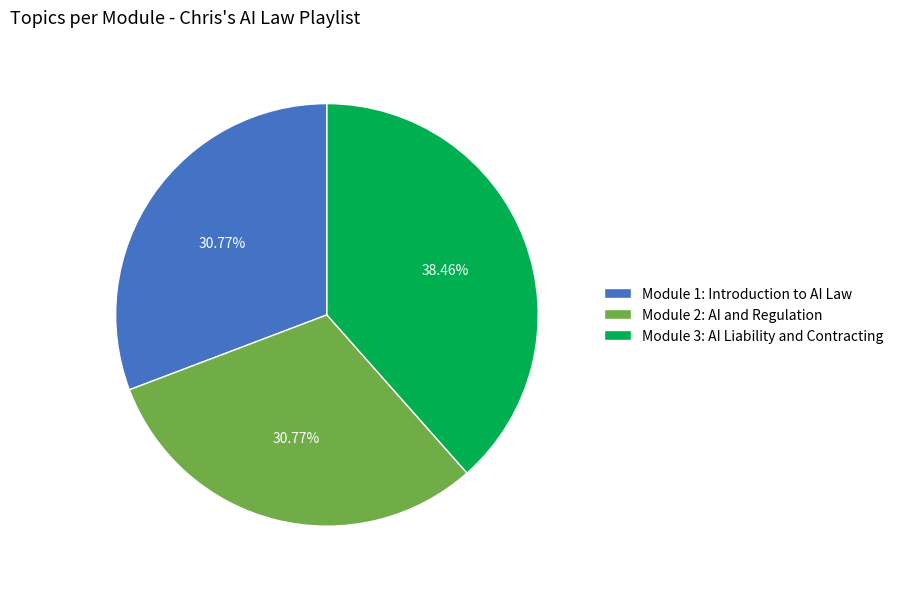

Is it true that Module 3: AI Liability and Contracting is 30% of the pie?

False